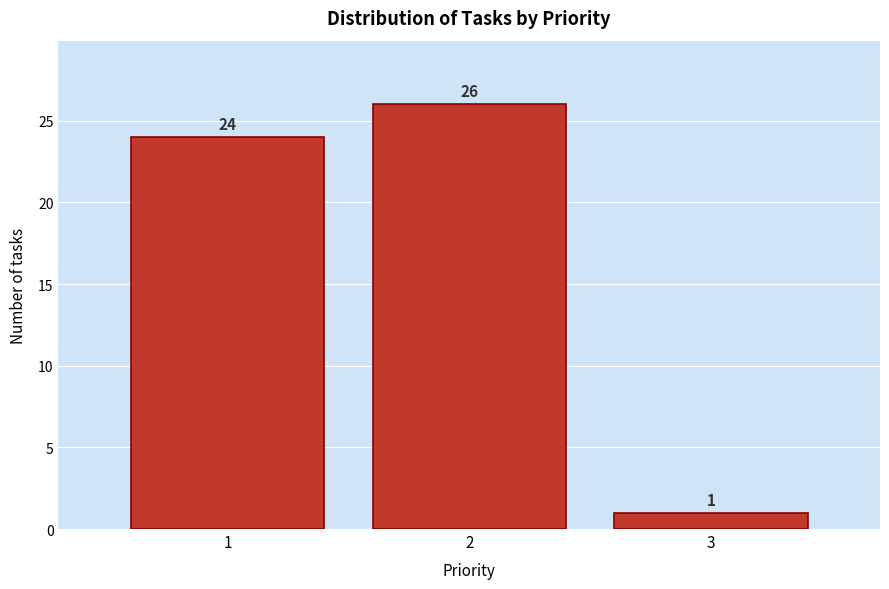

Reading left to right, extract all data points from this chart.

1=24	2=26	3=1